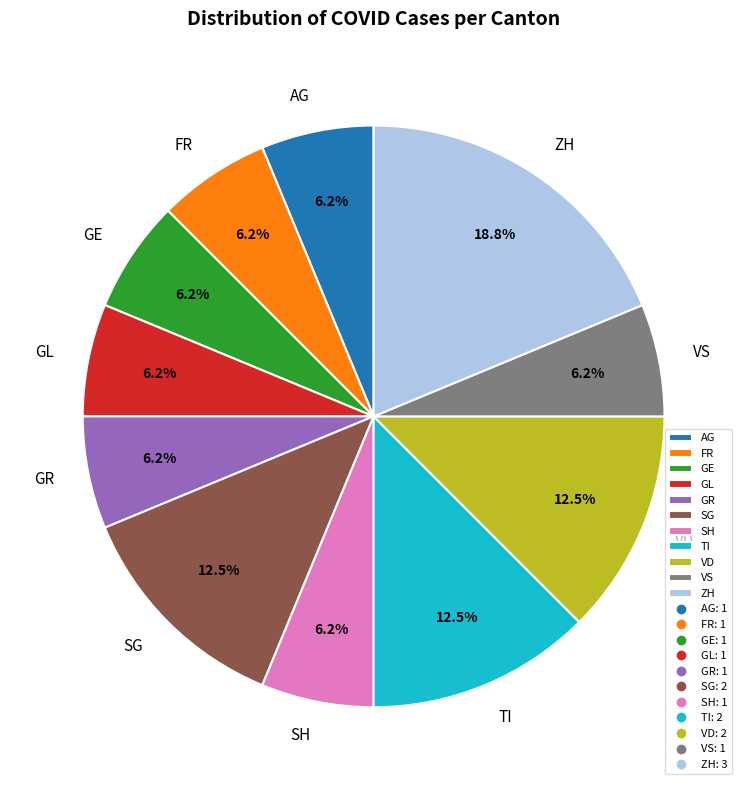

Which has a higher value, ZH or GE?

ZH